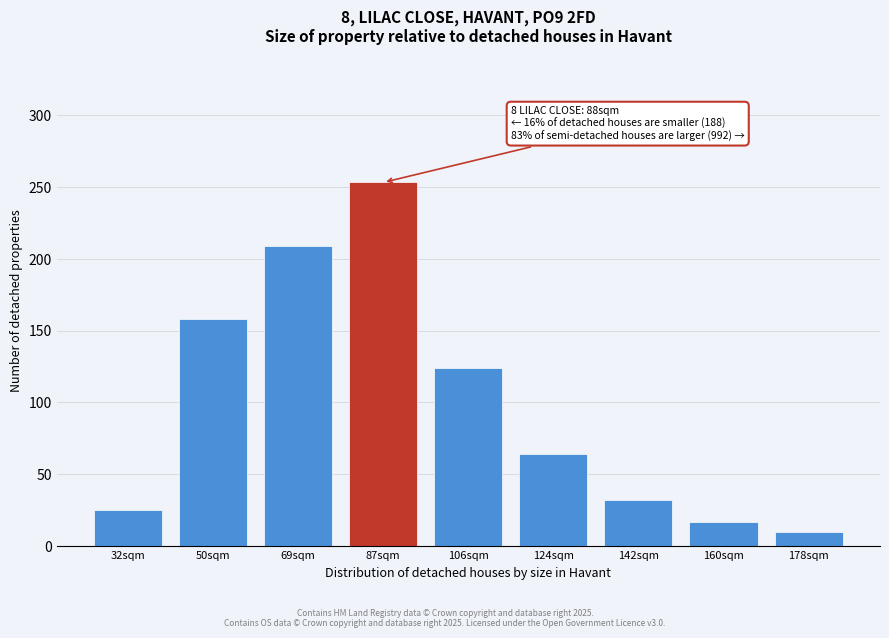

Reading right to left, what are all the values shown in this chart?

10	17	32	64	124	253	209	158	25